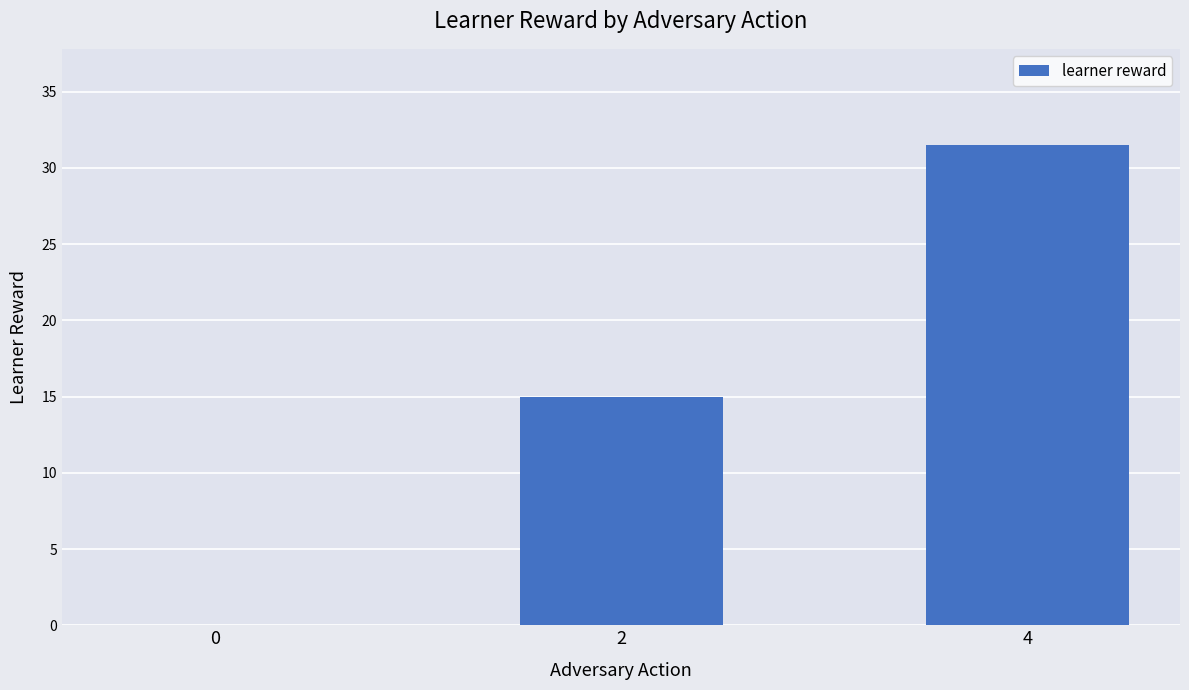

Read the value at 2.

15.0